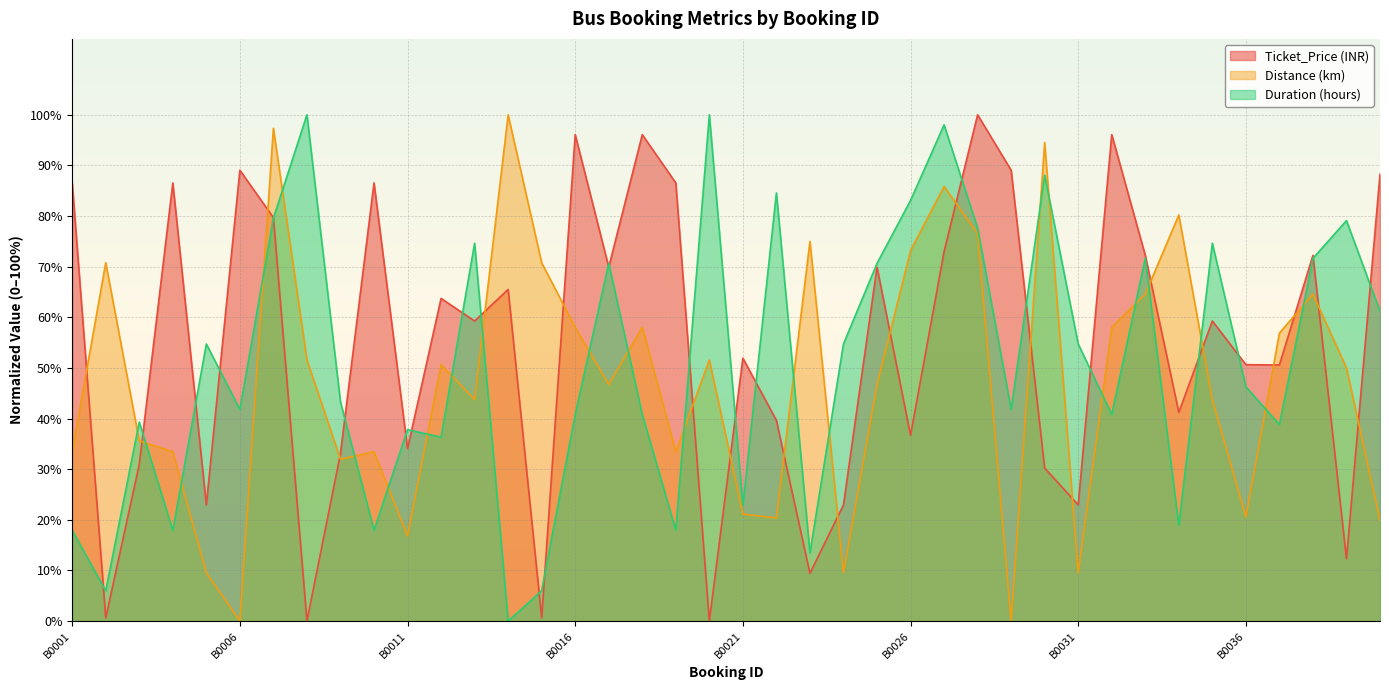

How many lines are shown in the chart?

3